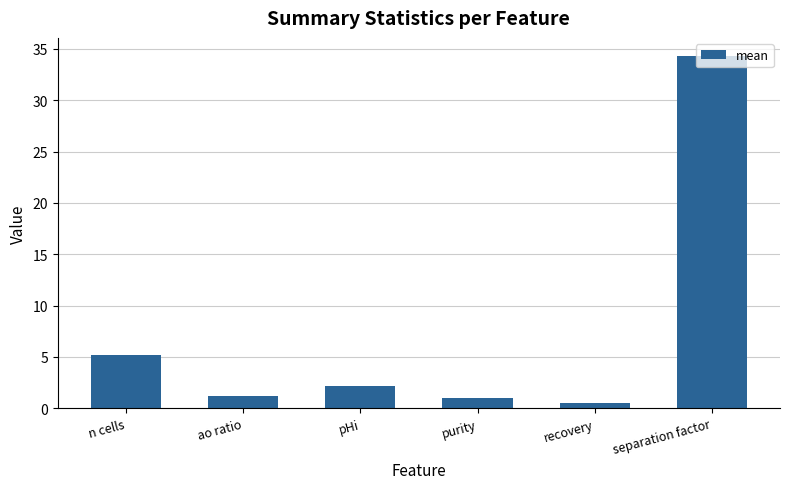

Reading left to right, list all the values displayed in this chart.

n cells=5.2	ao ratio=1.2	pHi=2.2	purity=1.0	recovery=0.5	separation factor=34.4